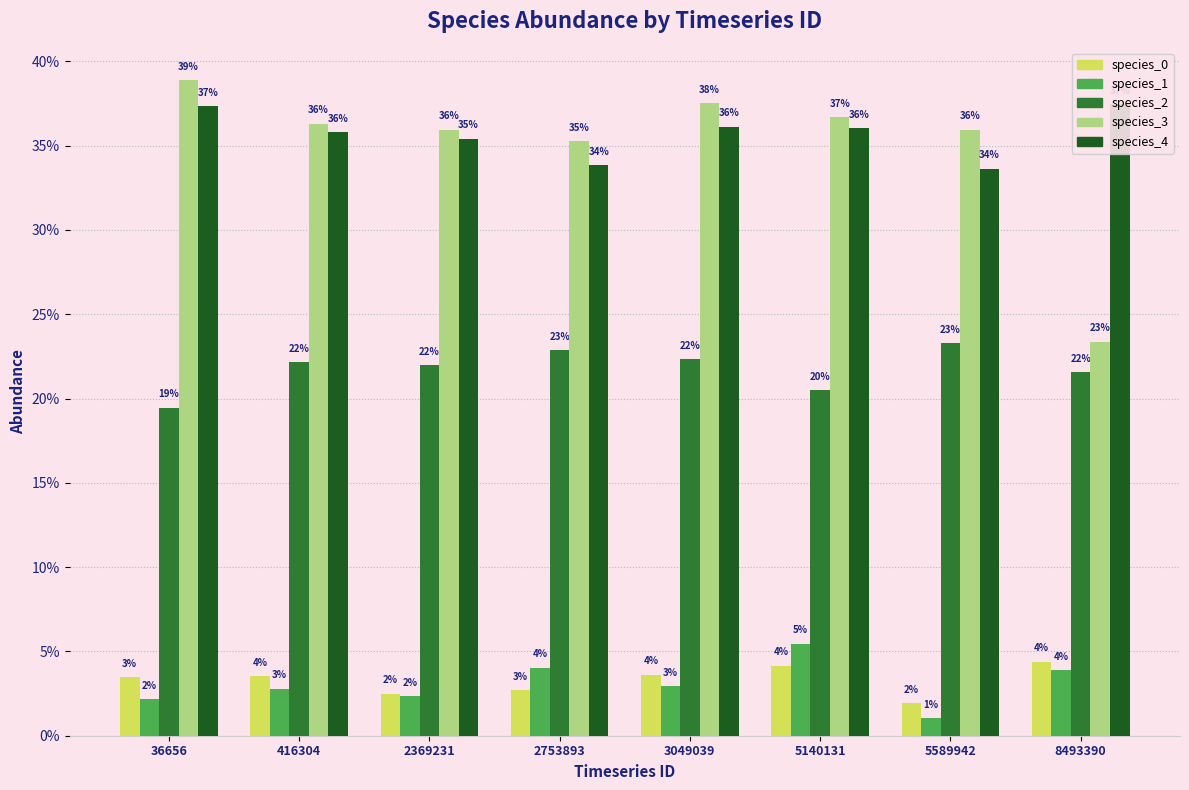

How many distinct data groups are displayed?

5